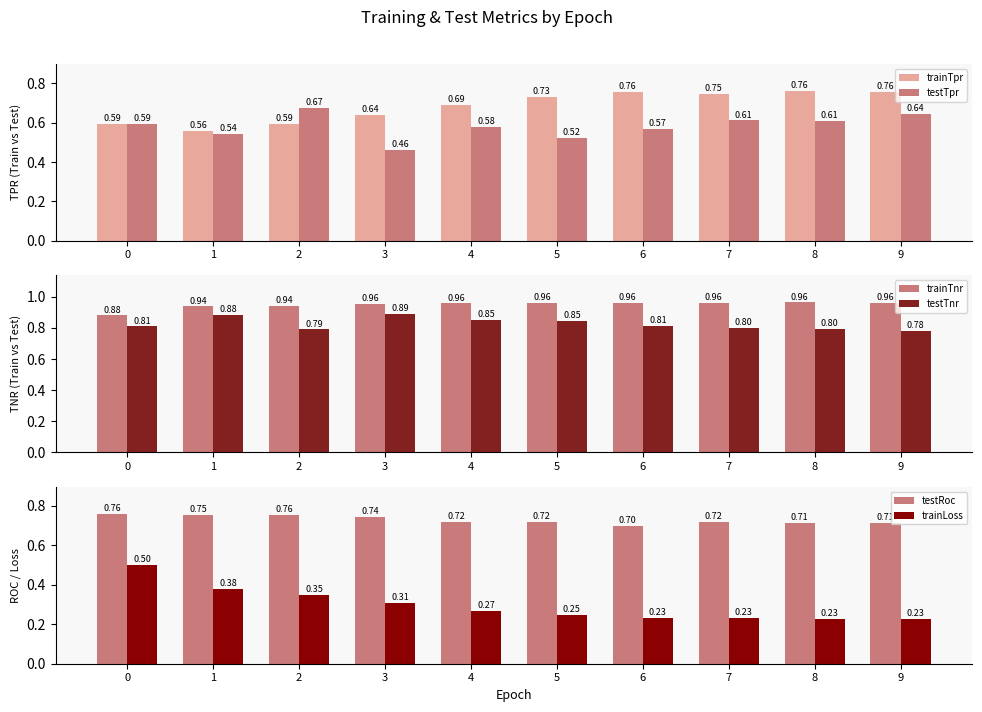

Reading left to right, transcribe all the data shown in this chart.

trainTpr: 0=0.6	1=0.6	2=0.6	3=0.6	4=0.7	5=0.7	6=0.8	7=0.7	8=0.8	9=0.8
testTpr: 0=0.6	1=0.5	2=0.7	3=0.5	4=0.6	5=0.5	6=0.6	7=0.6	8=0.6	9=0.6
trainTnr: 0=0.9	1=0.9	2=0.9	3=1.0	4=1.0	5=1.0	6=1.0	7=1.0	8=1.0	9=1.0
testTnr: 0=0.8	1=0.9	2=0.8	3=0.9	4=0.9	5=0.8	6=0.8	7=0.8	8=0.8	9=0.8
testRoc: 0=0.8	1=0.8	2=0.8	3=0.7	4=0.7	5=0.7	6=0.7	7=0.7	8=0.7	9=0.7
trainLoss: 0=0.5	1=0.4	2=0.3	3=0.3	4=0.3	5=0.2	6=0.2	7=0.2	8=0.2	9=0.2